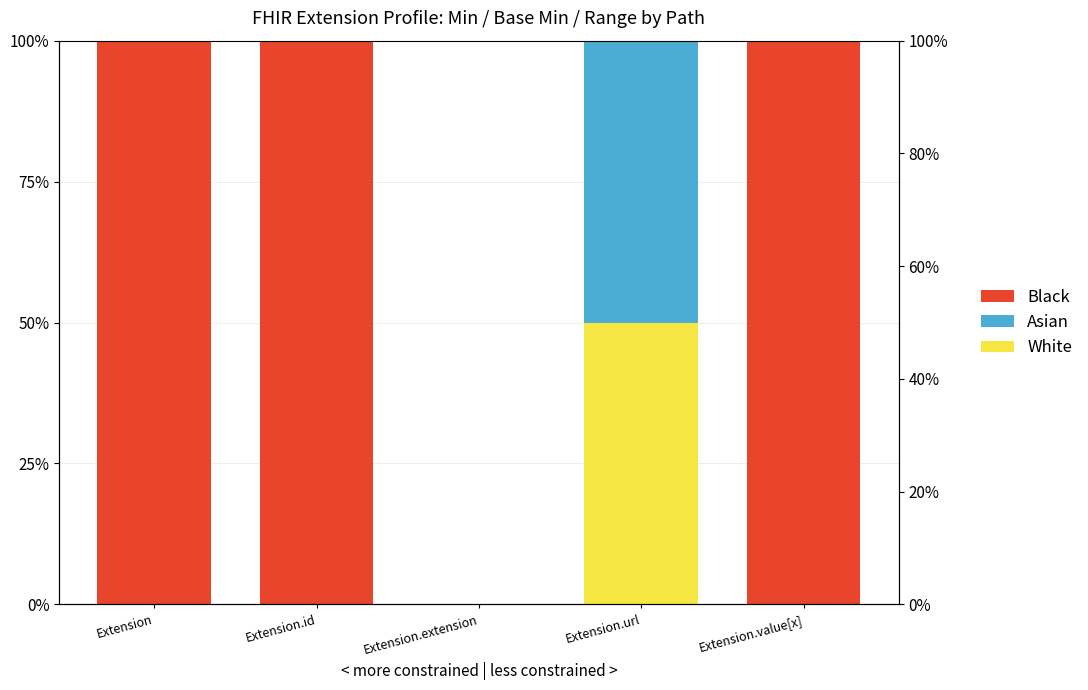

What is the difference between the highest and lowest values at Extension.url?

50